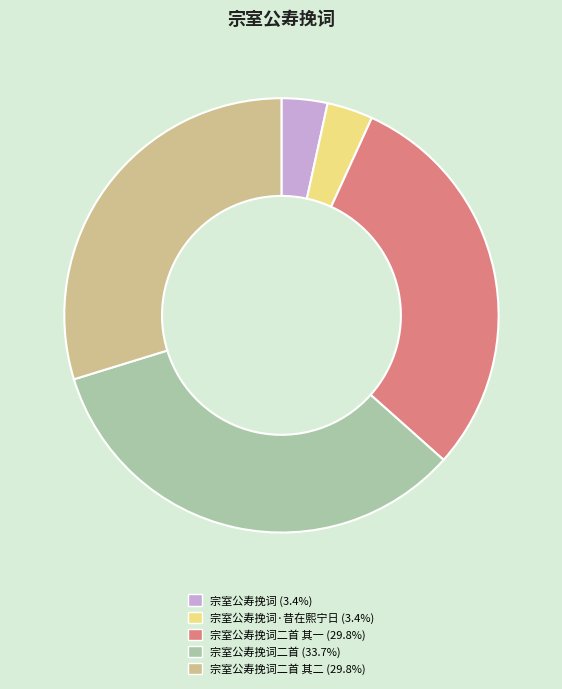

Is the sum of 宗室公寿挽词·昔在熙宁日 (3.4%) and 宗室公寿挽词二首 其二 (29.8%) greater than half?

No